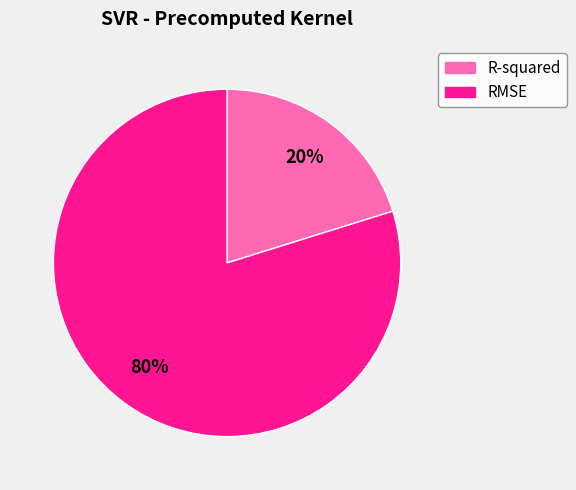

What is the smallest slice in the pie chart?

R-squared